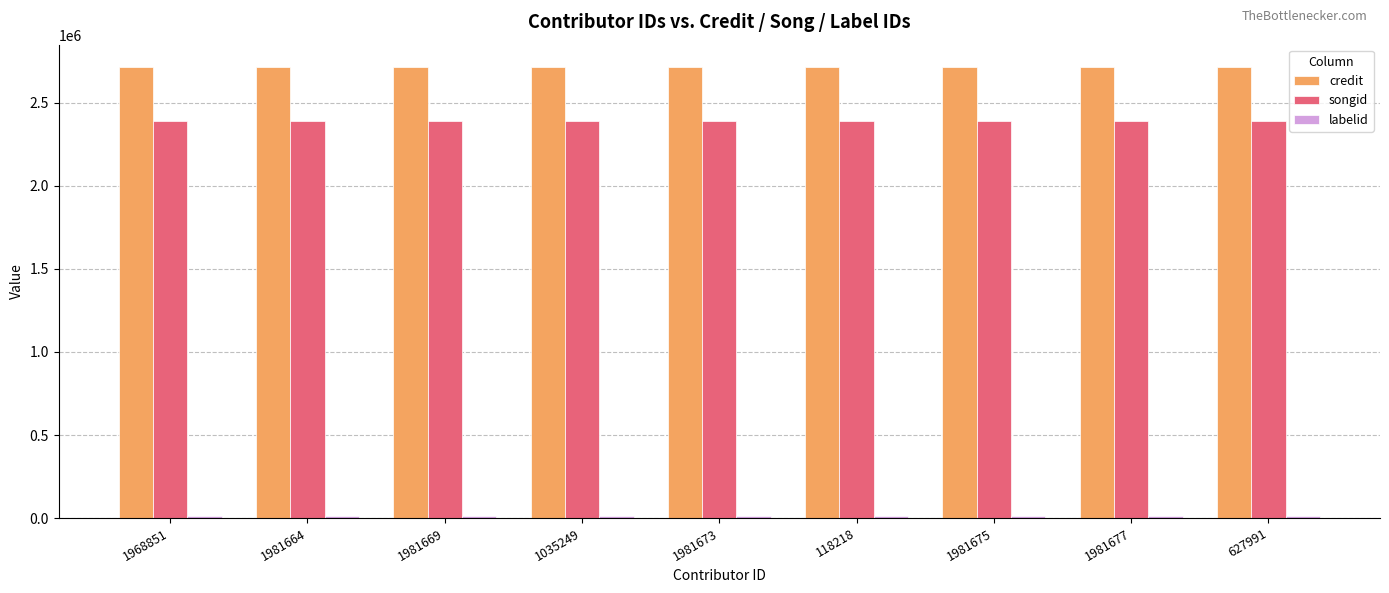

What is the lowest value of the songid series?

2393517